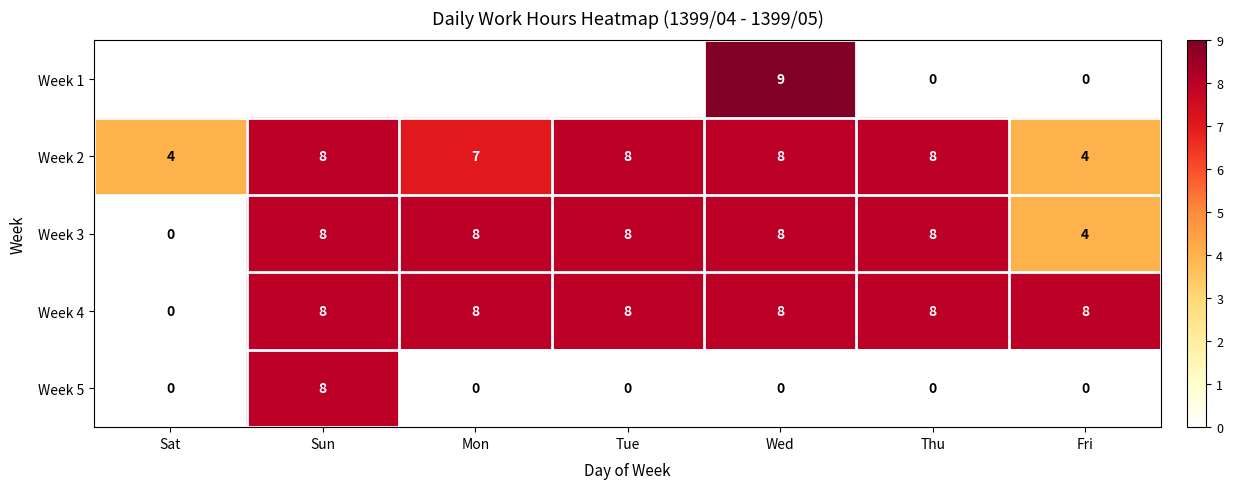

Is it true that Week 4 equals 8 at Fri?

True